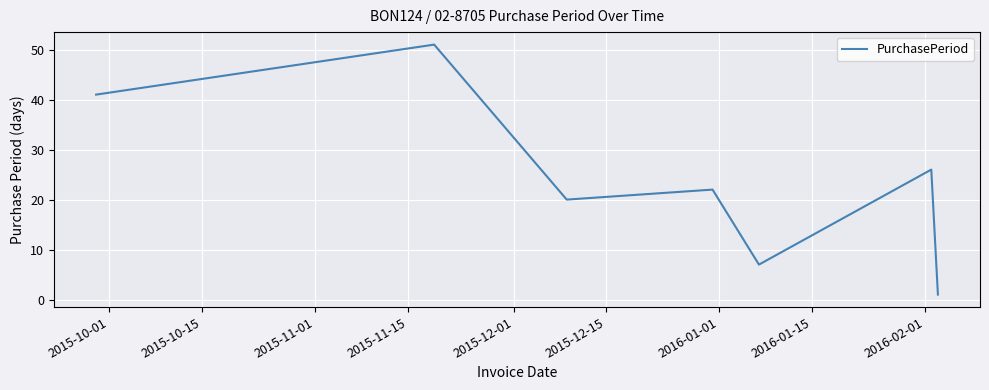

What is the difference between the maximum and minimum values?

50